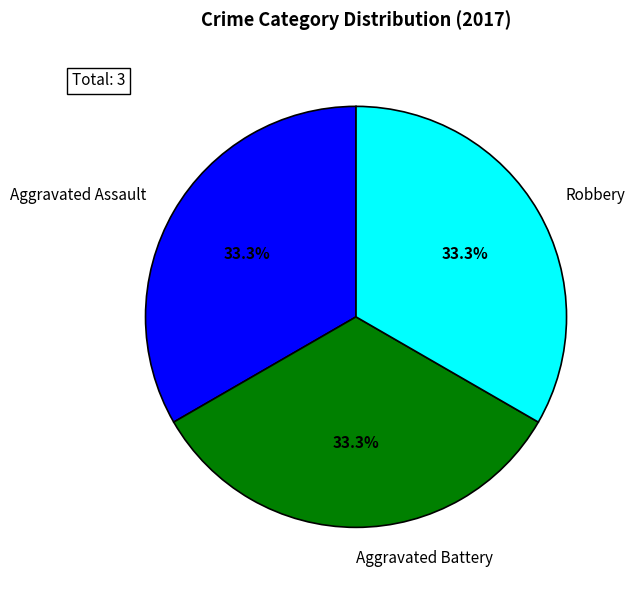

What is the ratio of the value at Aggravated Assault to the value at Robbery?

1.0